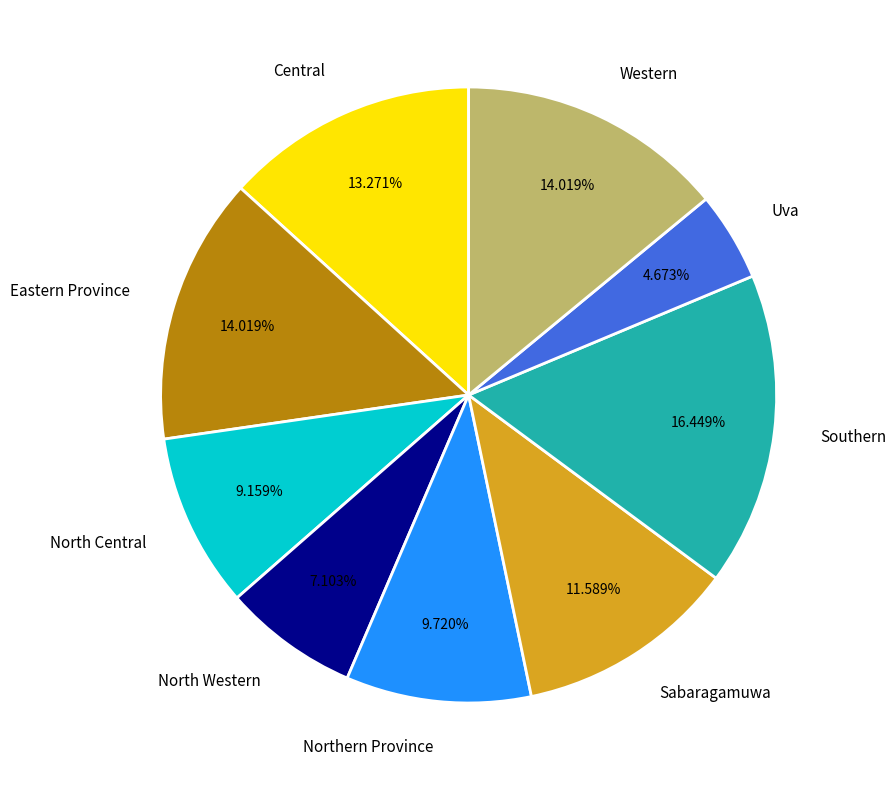

To the nearest percent, what portion does North Central represent?

9%